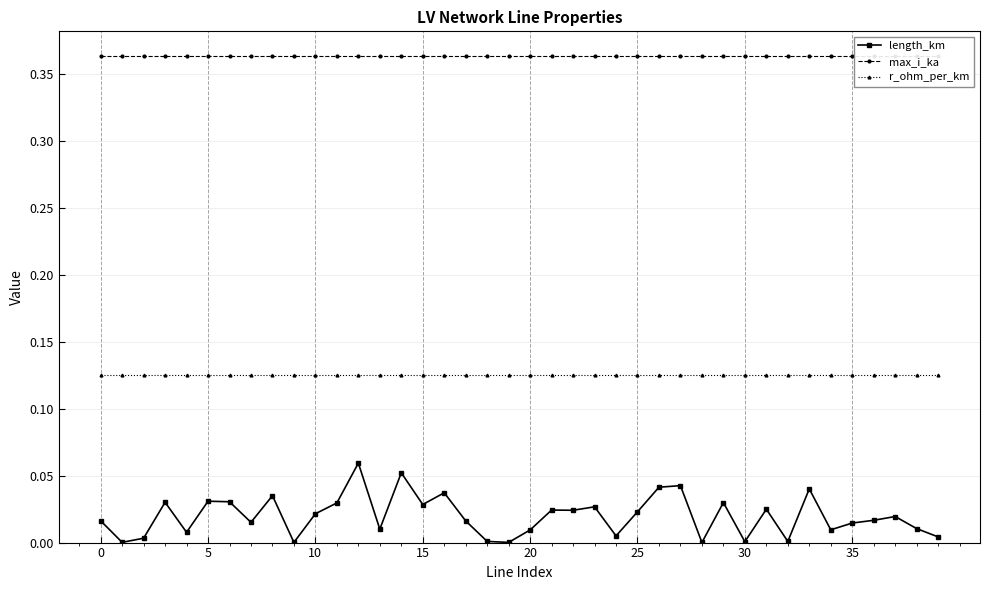

What is the difference between the highest and lowest values at 12?

0.3